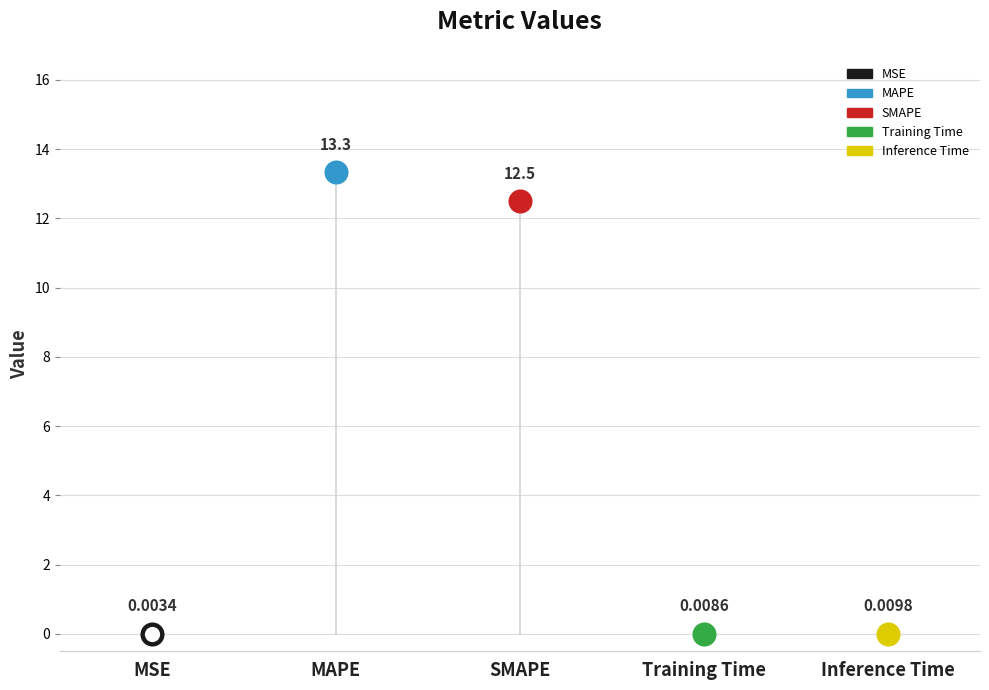

What is the change in value from SMAPE to Training Time?

-12.5